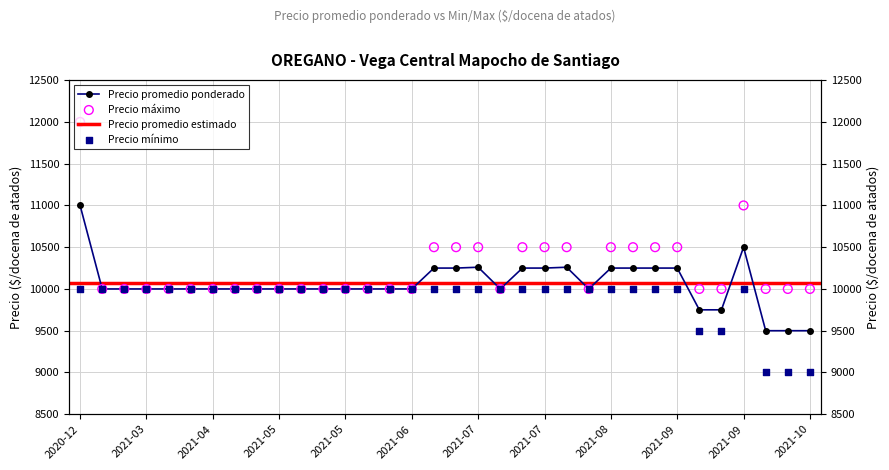

Which series has the largest total across all categories?

Precio maximo